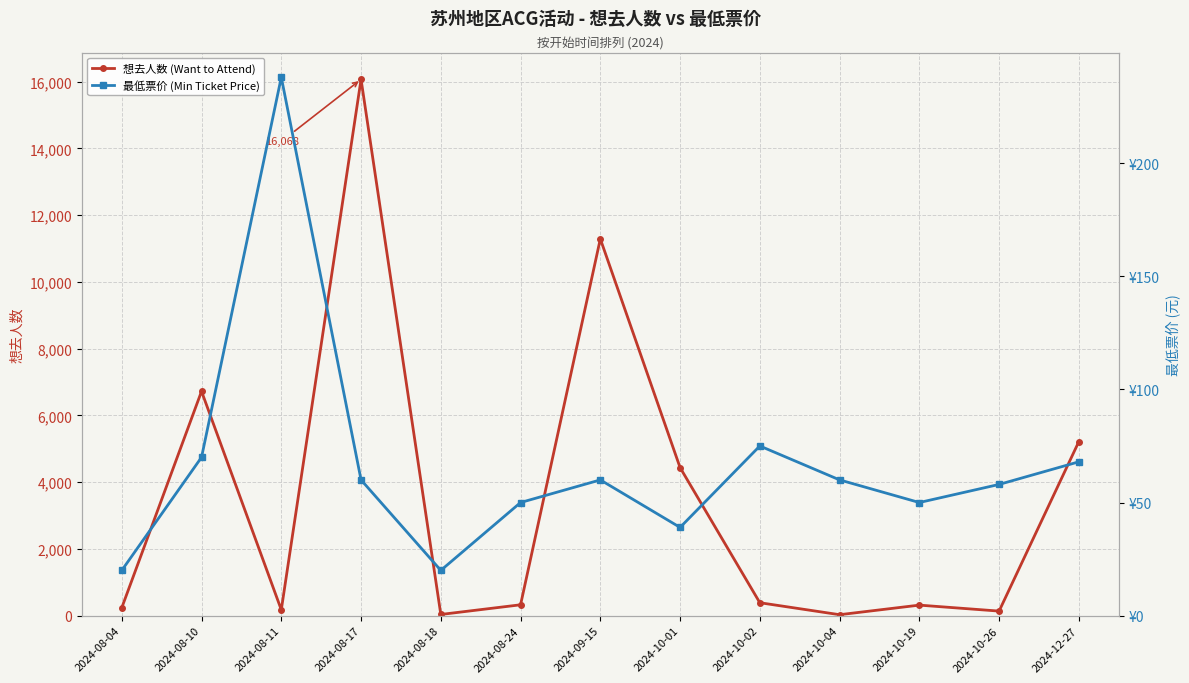

At which label does 想去人数 (Want to Attend) reach its minimum?

2024-10-04